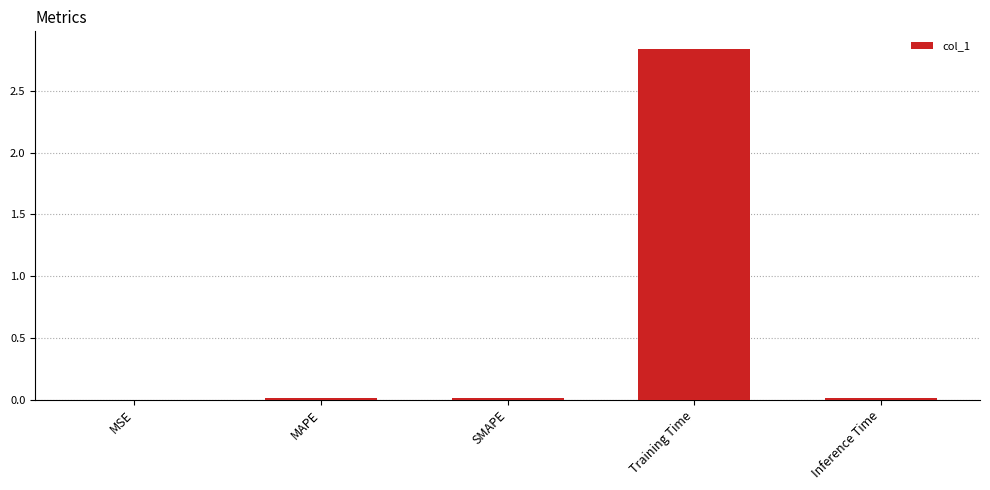

At which category does the chart reach its peak across all series?

Training Time